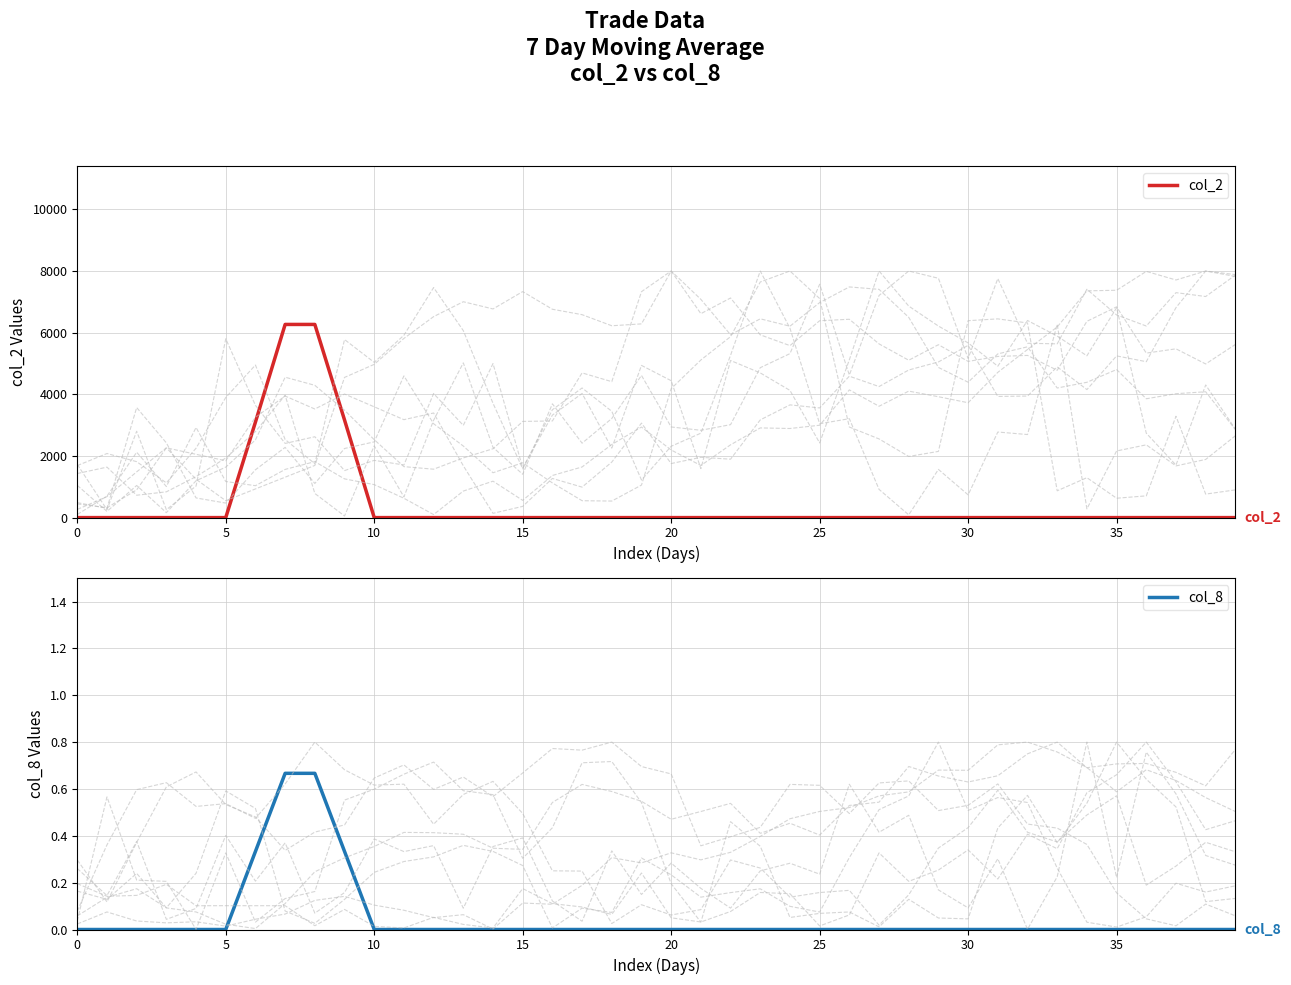

What is the maximum value for col_2?

6266.7